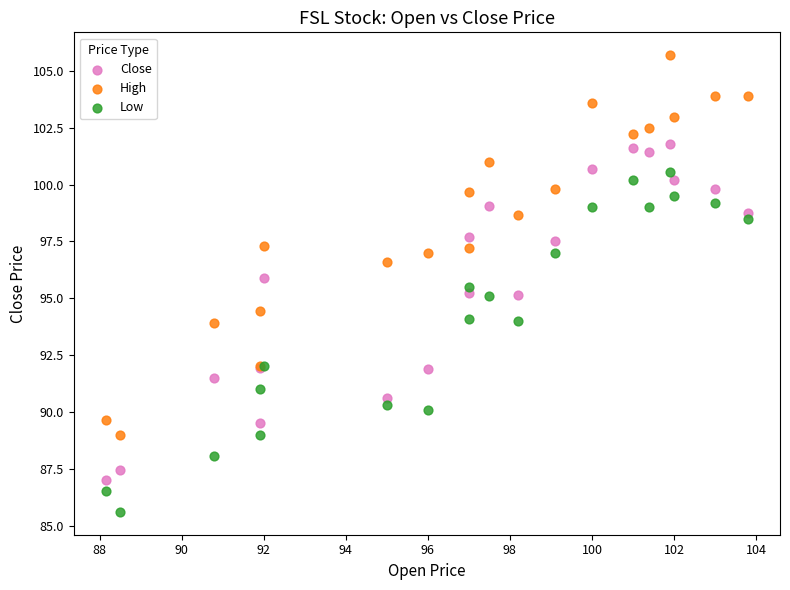

Which series reaches the minimum Y coordinate?

Low